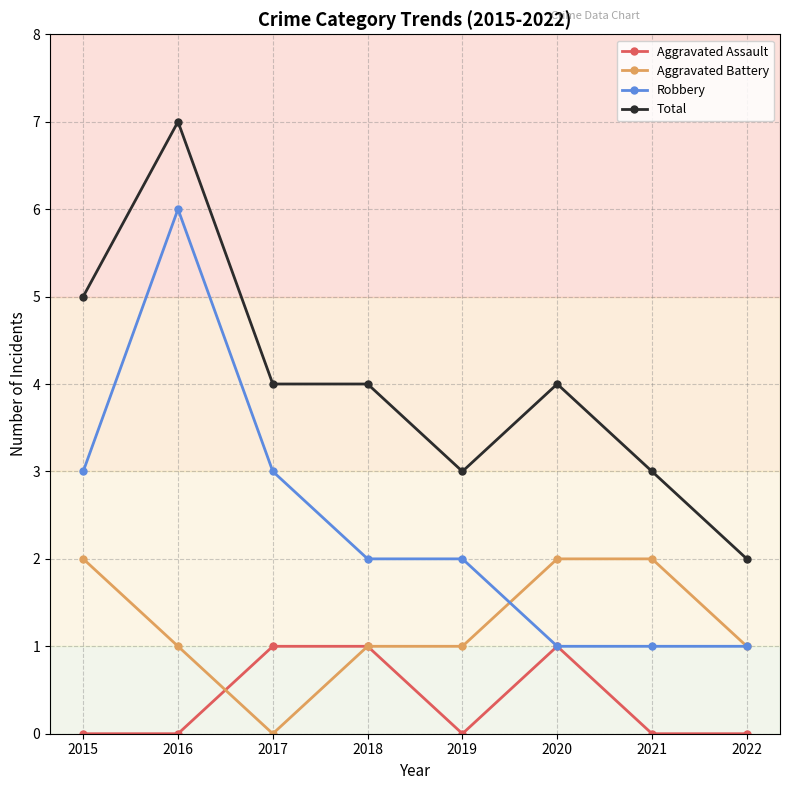

What is the approximate value of Aggravated Battery at 2020?

2